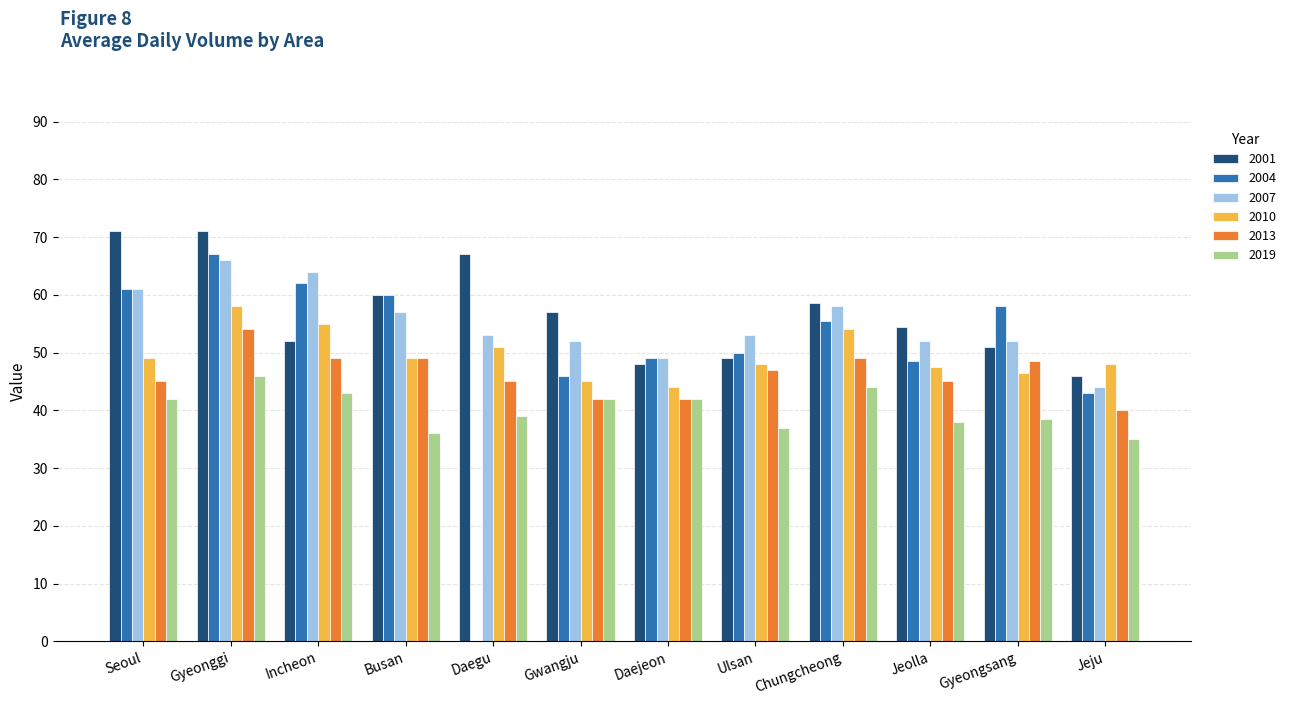

What is the maximum value for 2013?

54.0